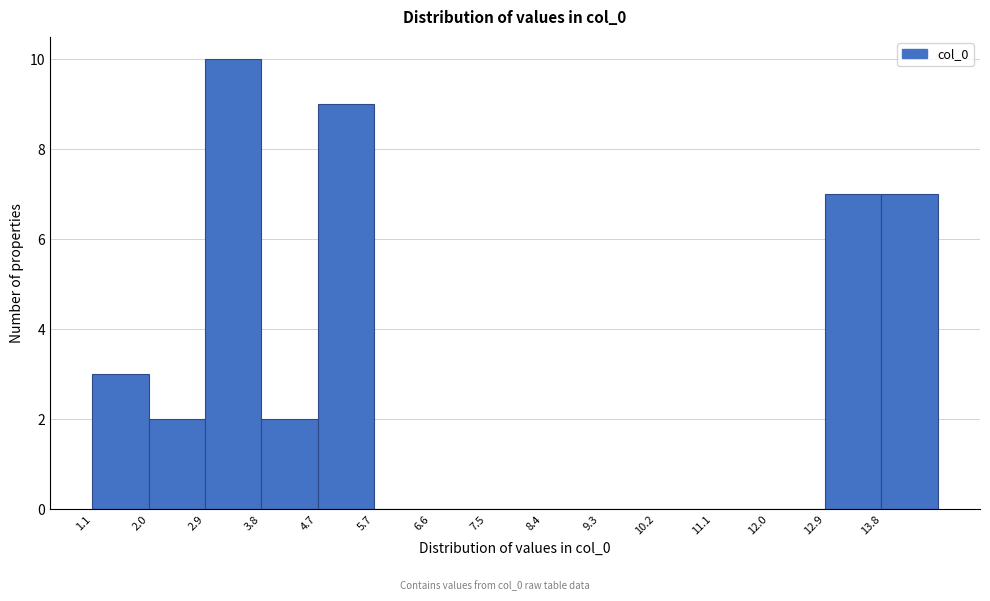

What is the height of the bar covering 12.9 to 13.8 on the x-axis? Neither the bar edges nor the heights are printed on the chart, so give them approximately, as read against the axes.

7